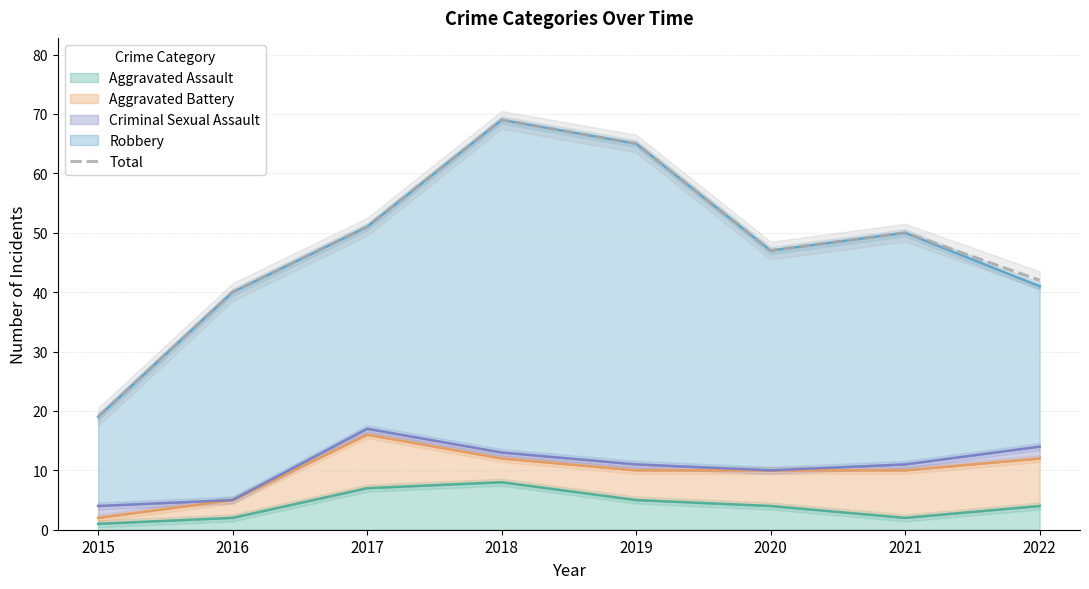

How many points are higher than both their immediate neighbors (excluding endpoints)?

2